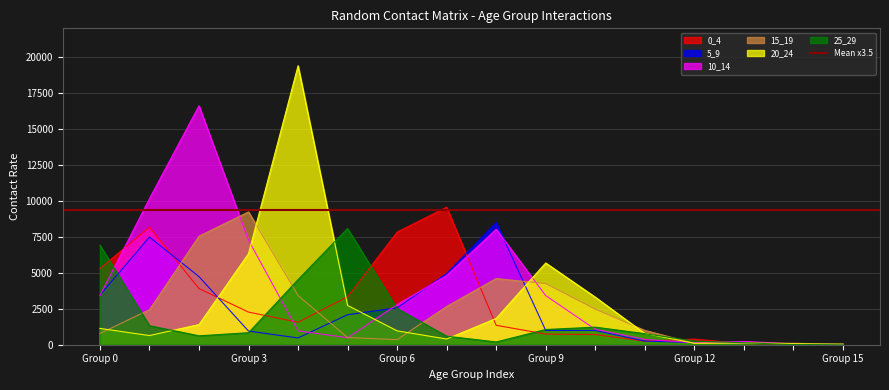

True or false: 5_9 and 15_19 intersect in this chart.

True